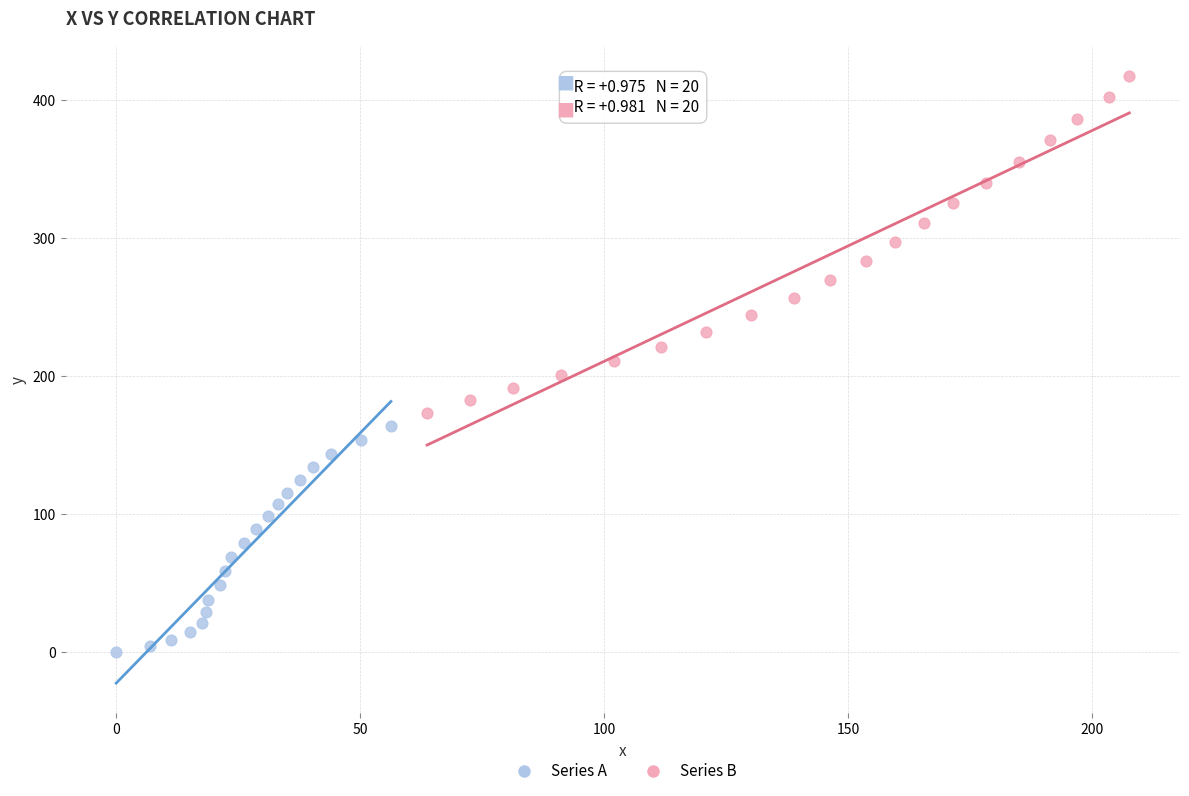

Which series reaches the maximum Y coordinate?

Series B